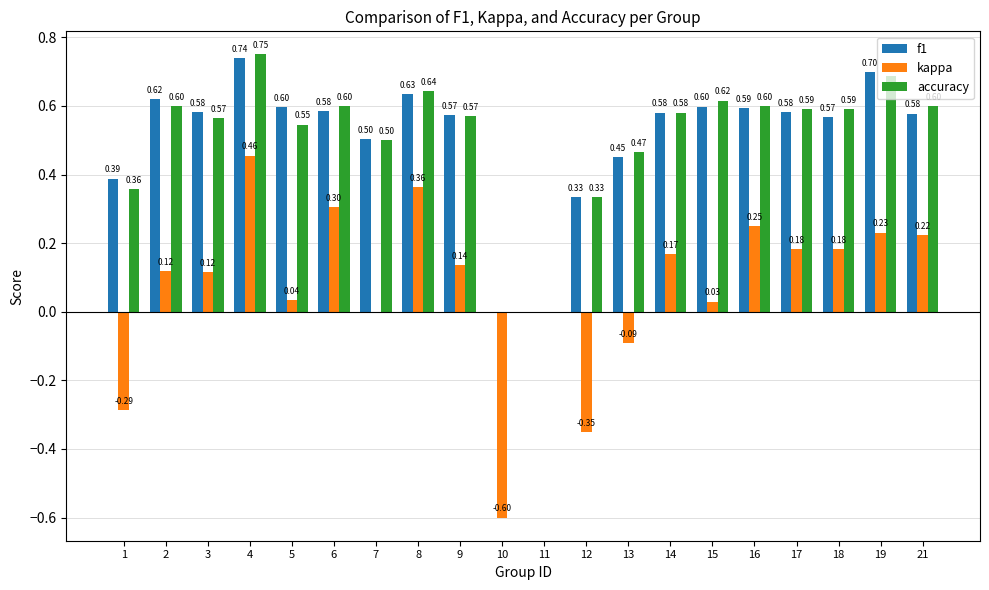

What are all the series names shown in the legend?

f1, kappa, accuracy